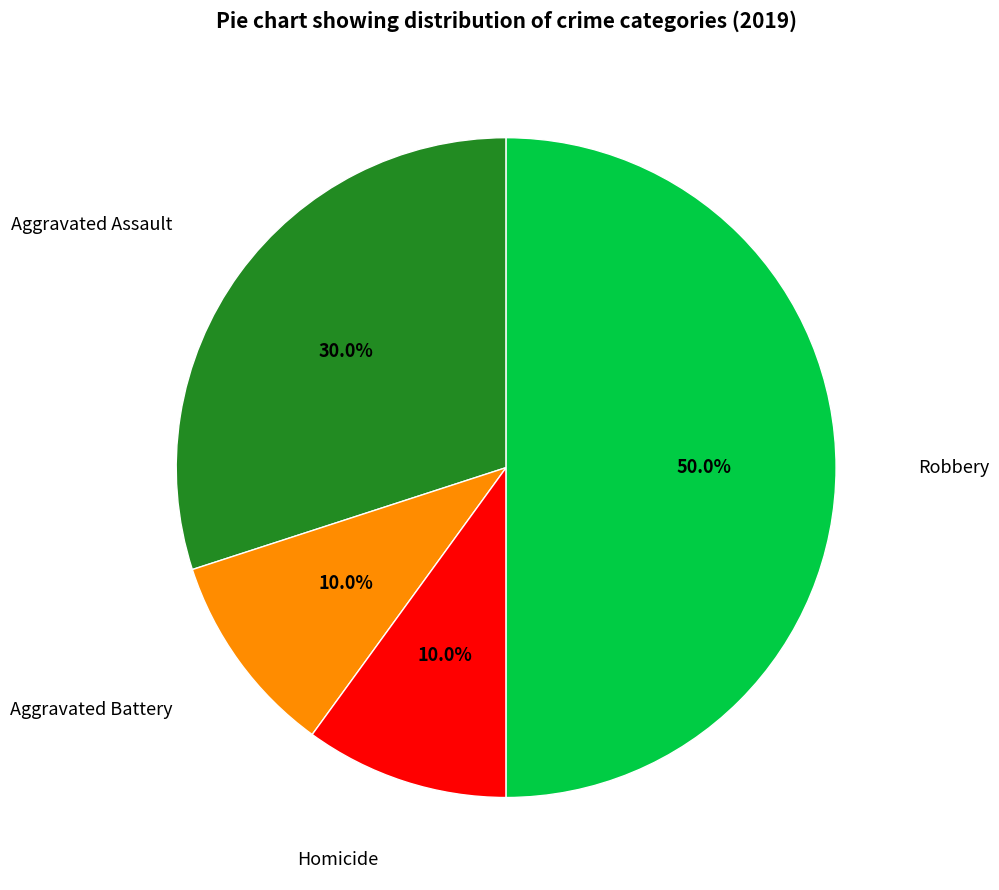

Which category has the biggest portion of the pie?

Robbery